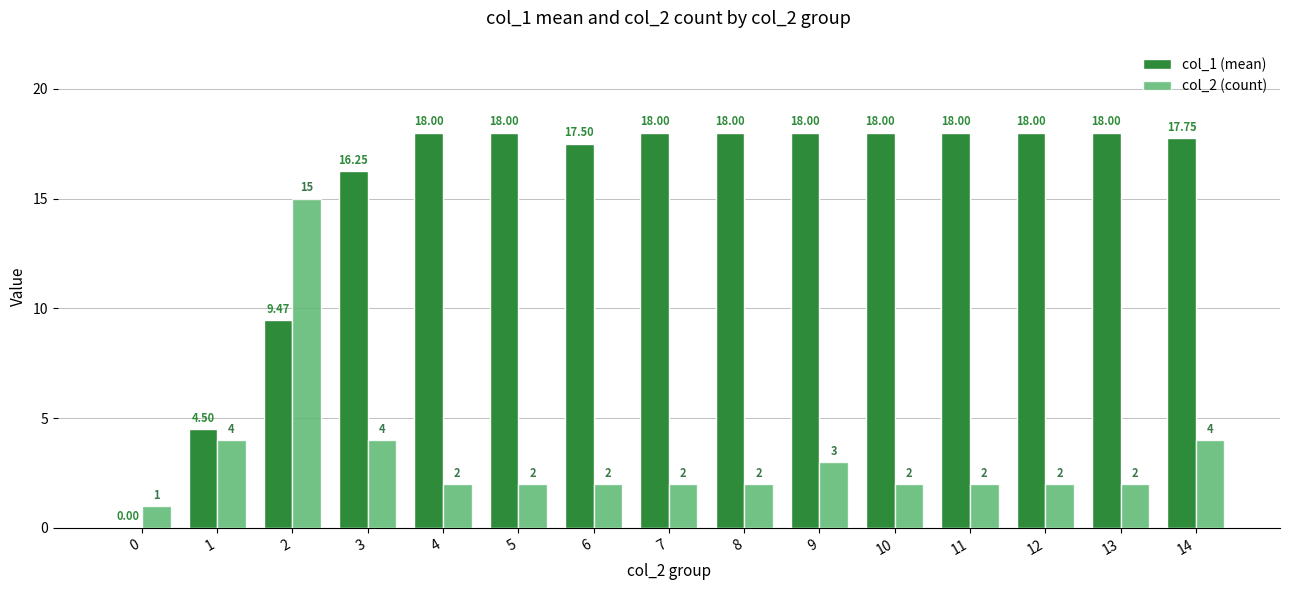

How many series are shown in this chart?

2